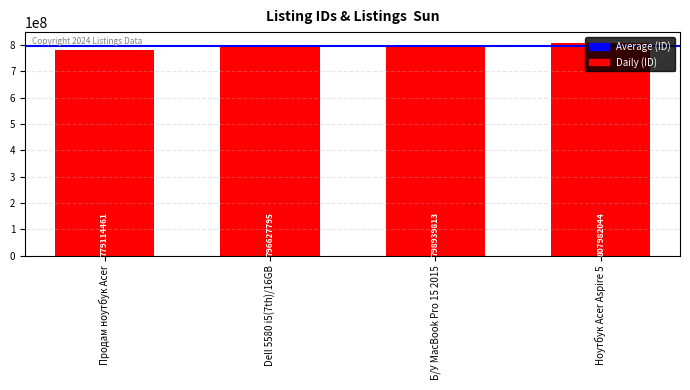

Reading right to left, extract all data points from this chart.

807982044	798939813	796627795	779114461